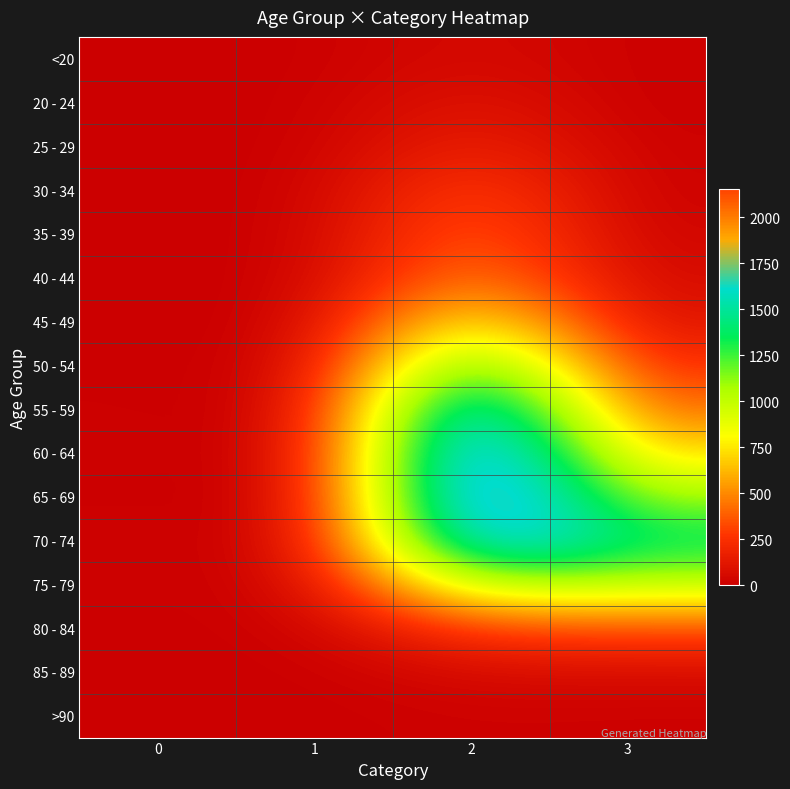

Between 0 and 1, which series saw the biggest shift?

50 - 54